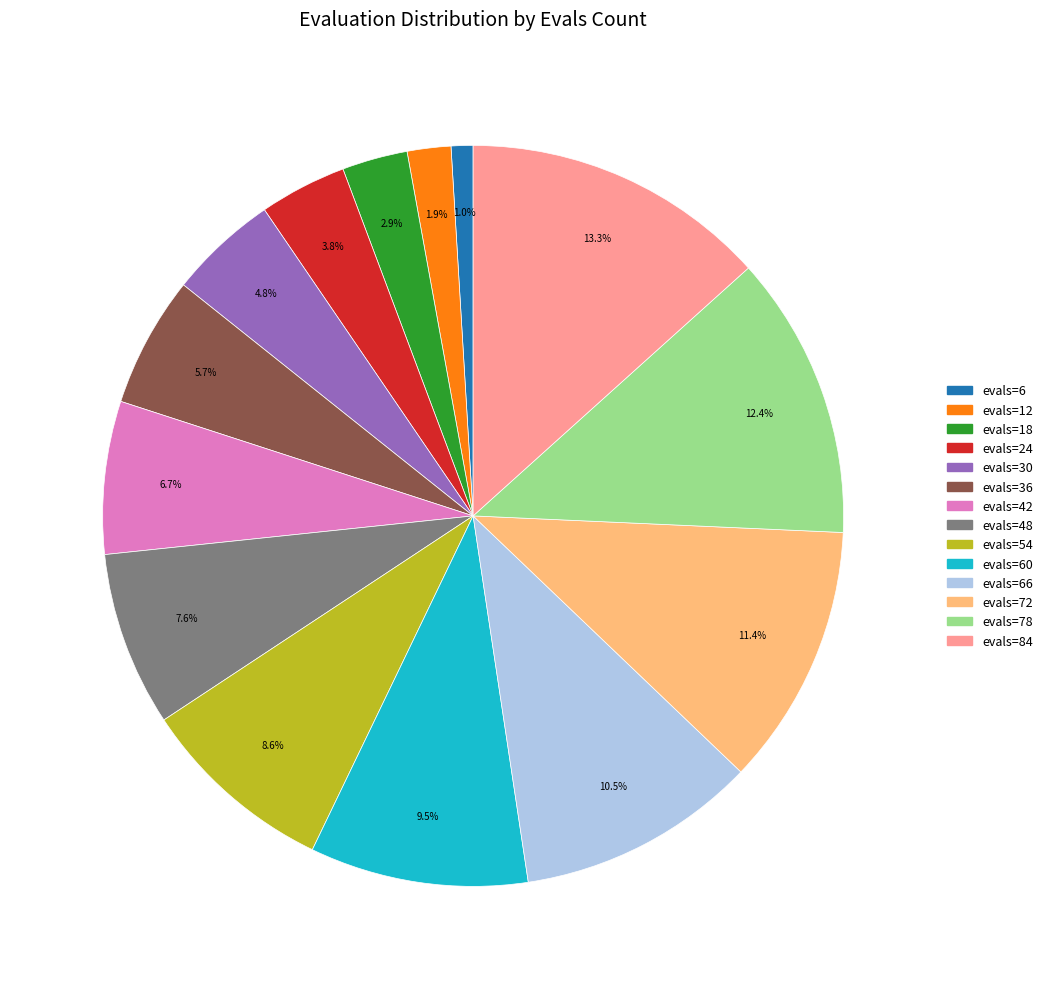

Is there a majority slice in this chart?

No